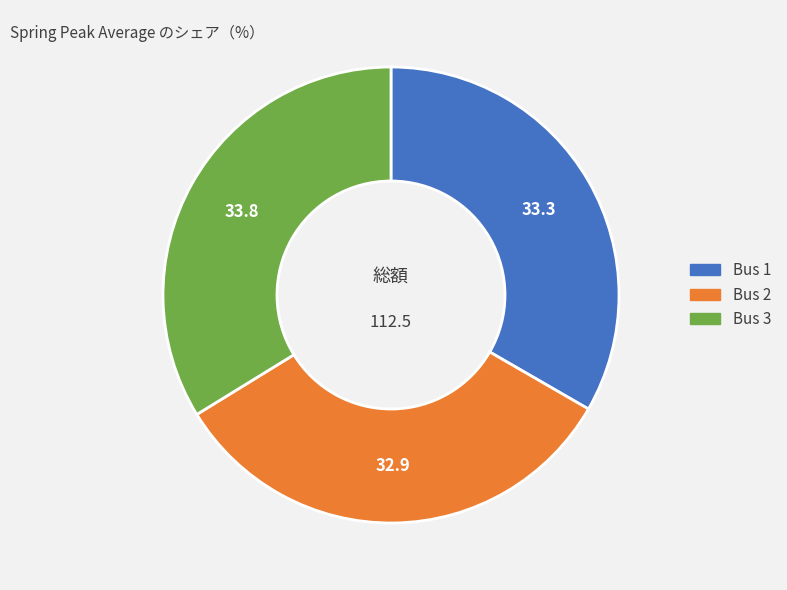

Is the sum of Bus 1 and Bus 3 greater than half?

Yes